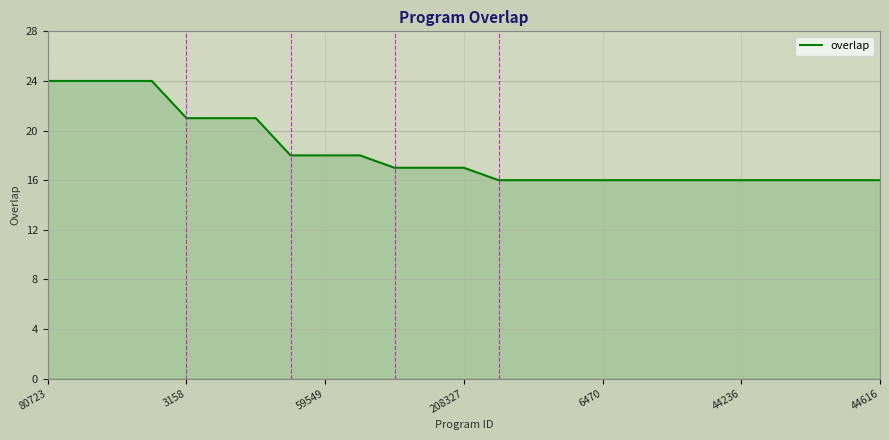

What is the smallest value displayed?

16